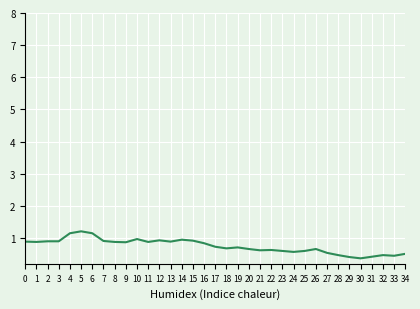

What is the difference between the maximum and minimum values?

0.8